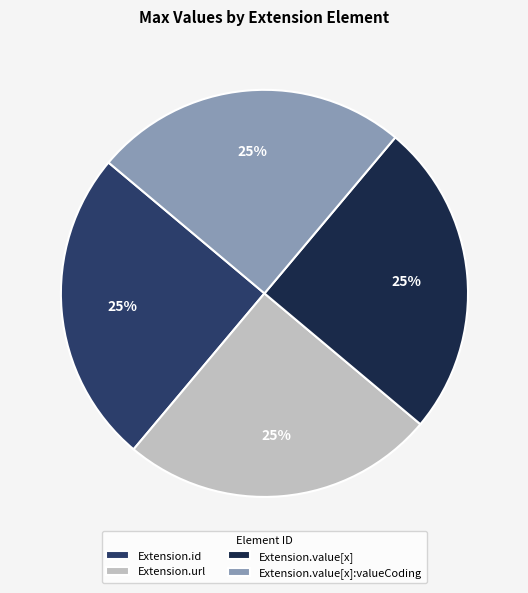

How many slices are in this pie chart?

4